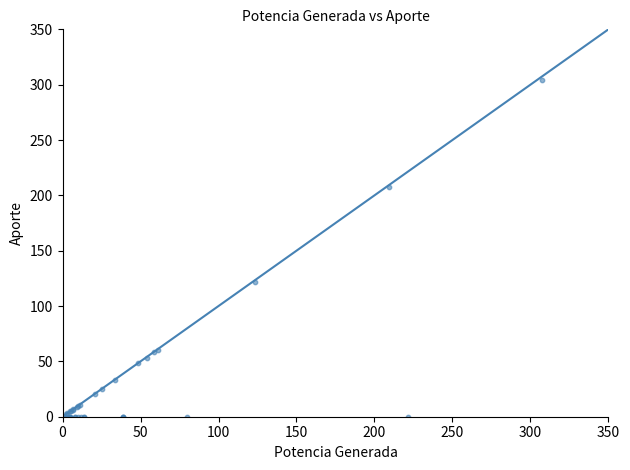

What Y value in the scatter plot is closest to 152?

122.0